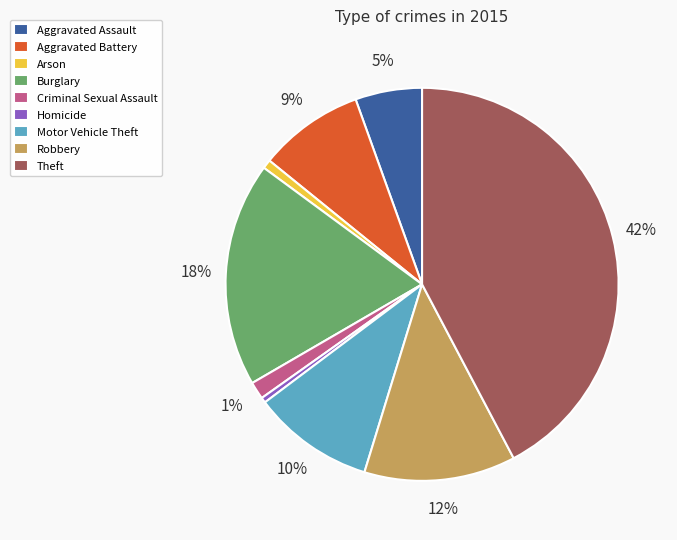

To the nearest percent, what percentage of the pie is Aggravated Battery?

9%